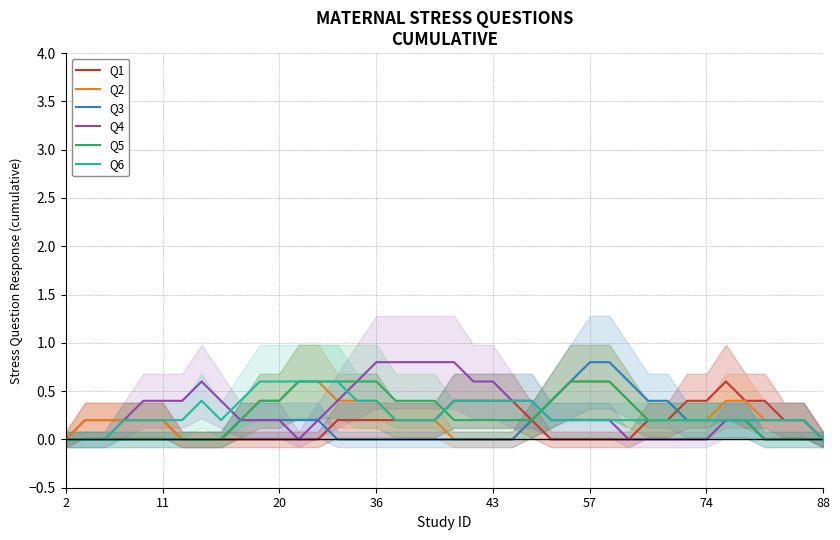

Which series has the largest range (max minus min)?

Q3